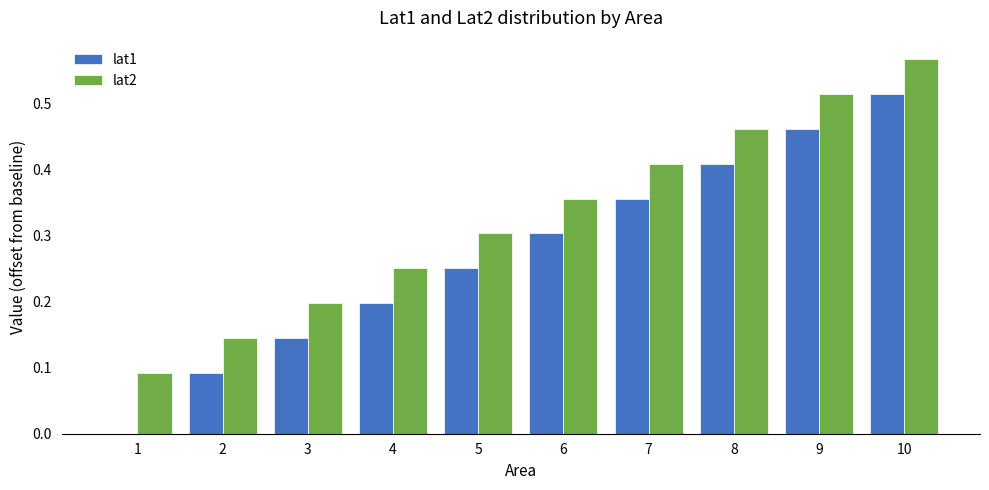

At which category does the chart reach its peak across all series?

10